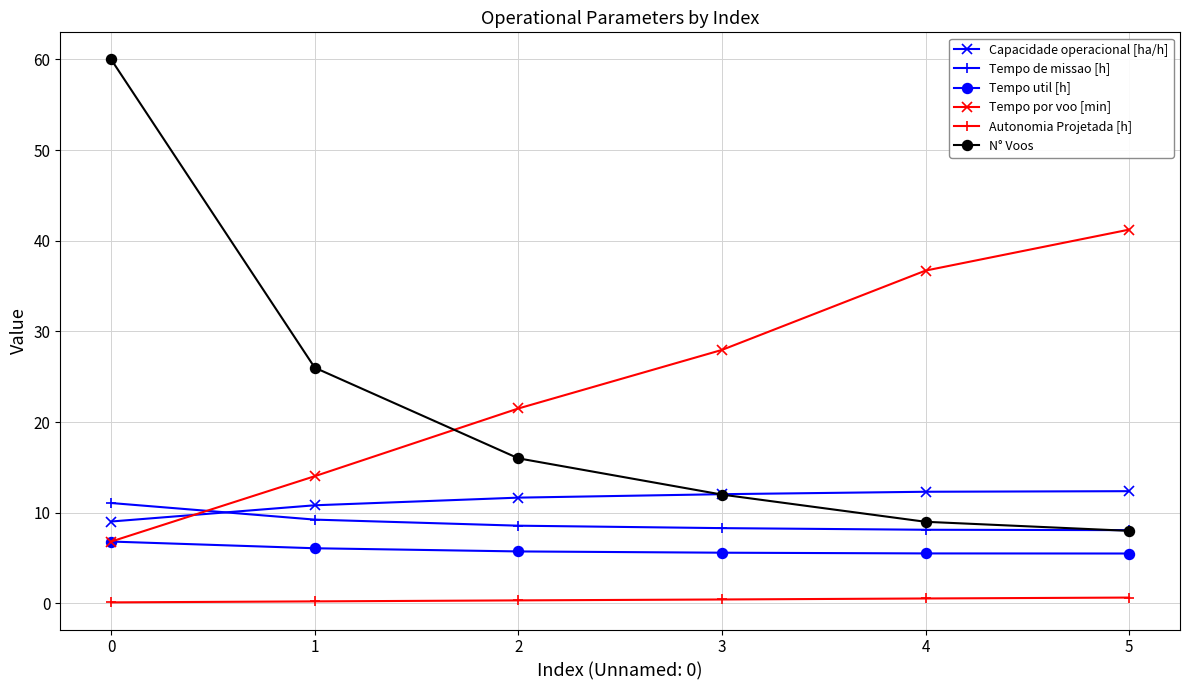

What is the spread (max minus min) of values at 3?

27.5